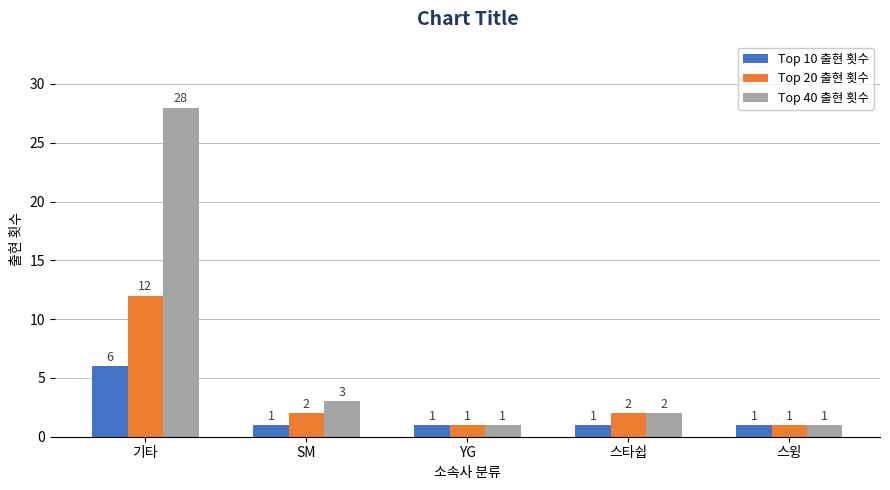

Between SM and YG, which series saw the biggest shift?

Top 40 출현 횟수